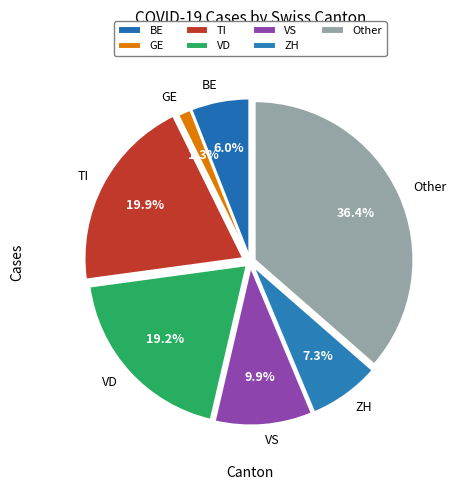

Which category has the smallest portion of the pie?

GE